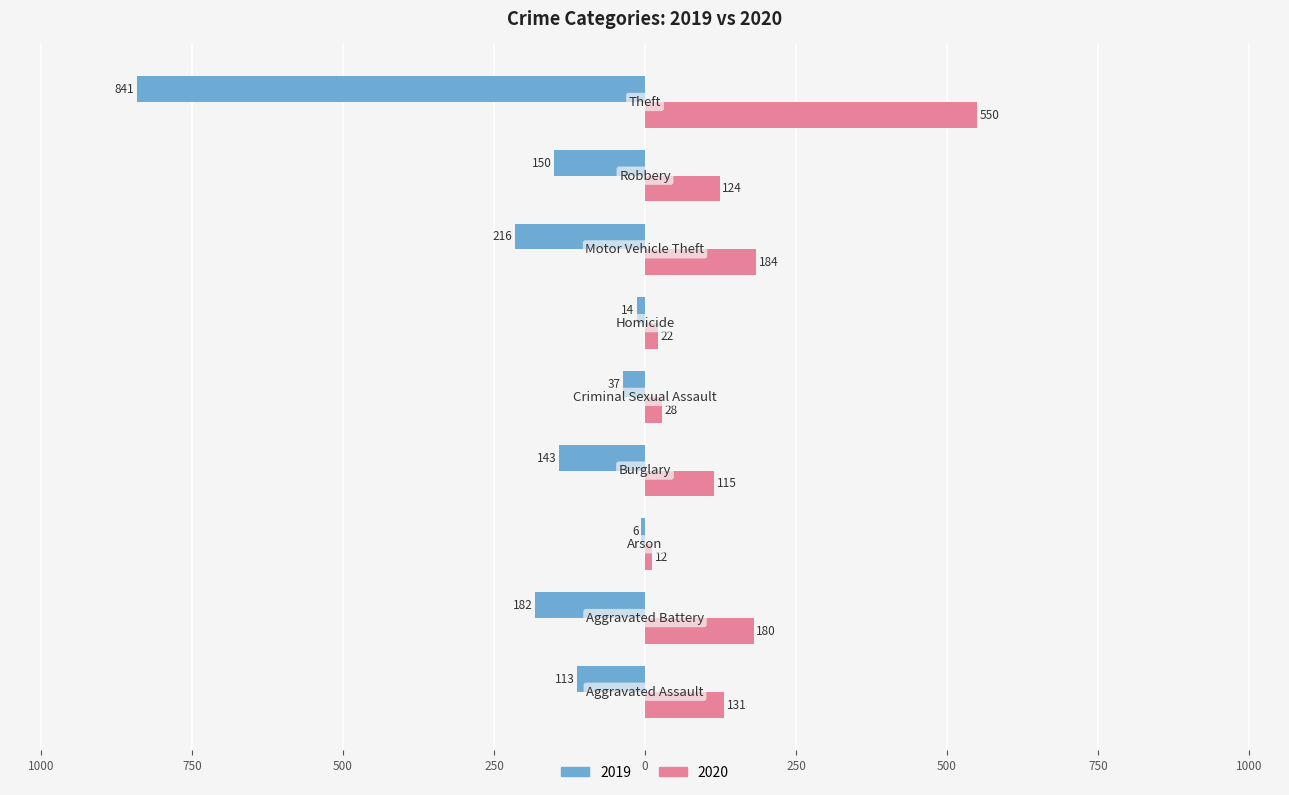

What are all the series names shown in the legend?

2019, 2020